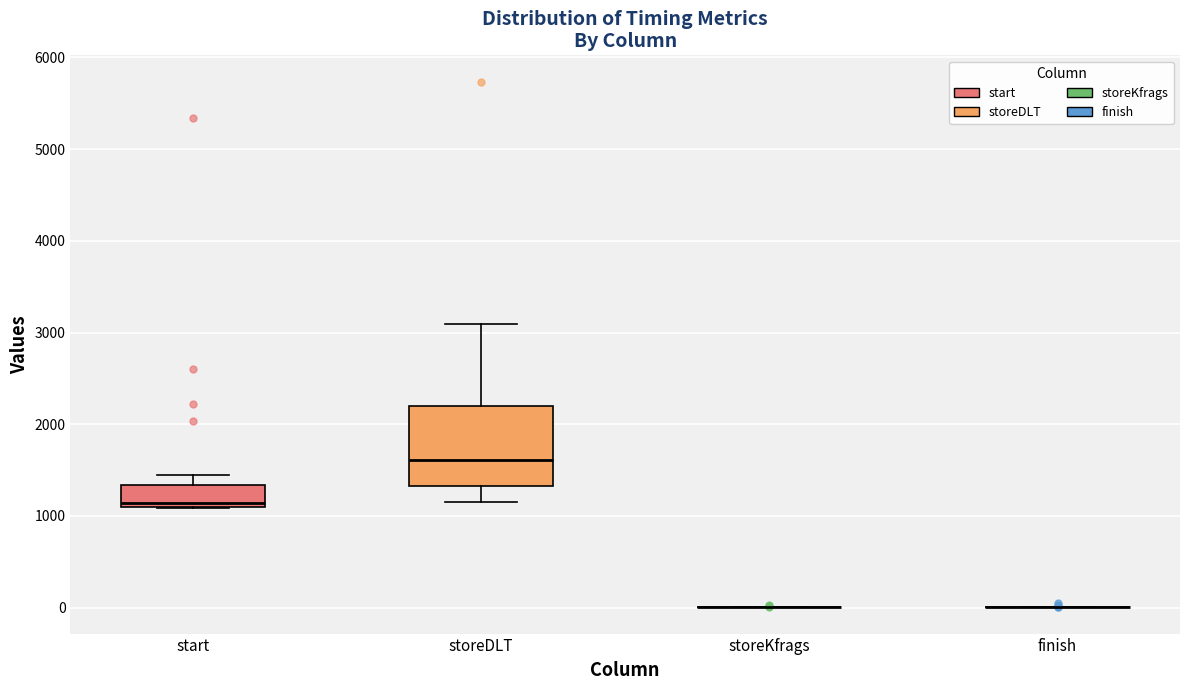

Reading left to right, transcribe this box plot: for each box, give where its median line is, the range the box spans, and where its two whiskers end, as read against the y-axis. The values are not printed on the chart, so give them approximately, as read against the axis.

start: median 1100 (just above the box's lower edge), box 1100 to 1300, whiskers 1100 to 1400
storeDLT: median 1600, box 1300 to 2200, whiskers 1200 to 3100
storeKfrags: box collapsed to a line at 0, whiskers 0 to 0
finish: box collapsed to a line at 0, whiskers 0 to 0